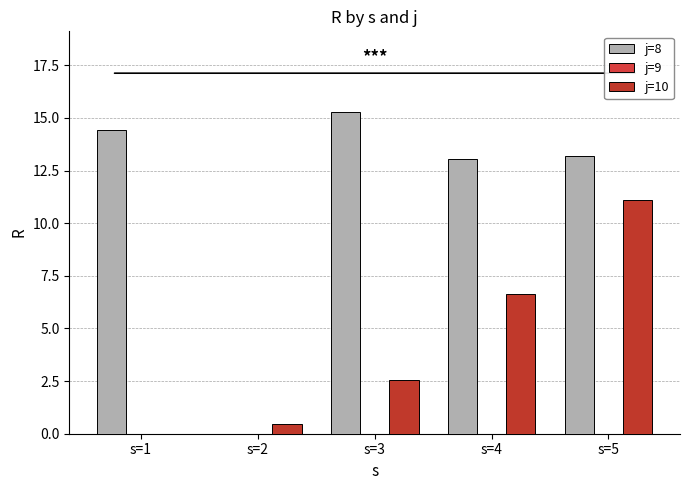

List the series in order of their overall mean, highest first.

j=8, j=10, j=9